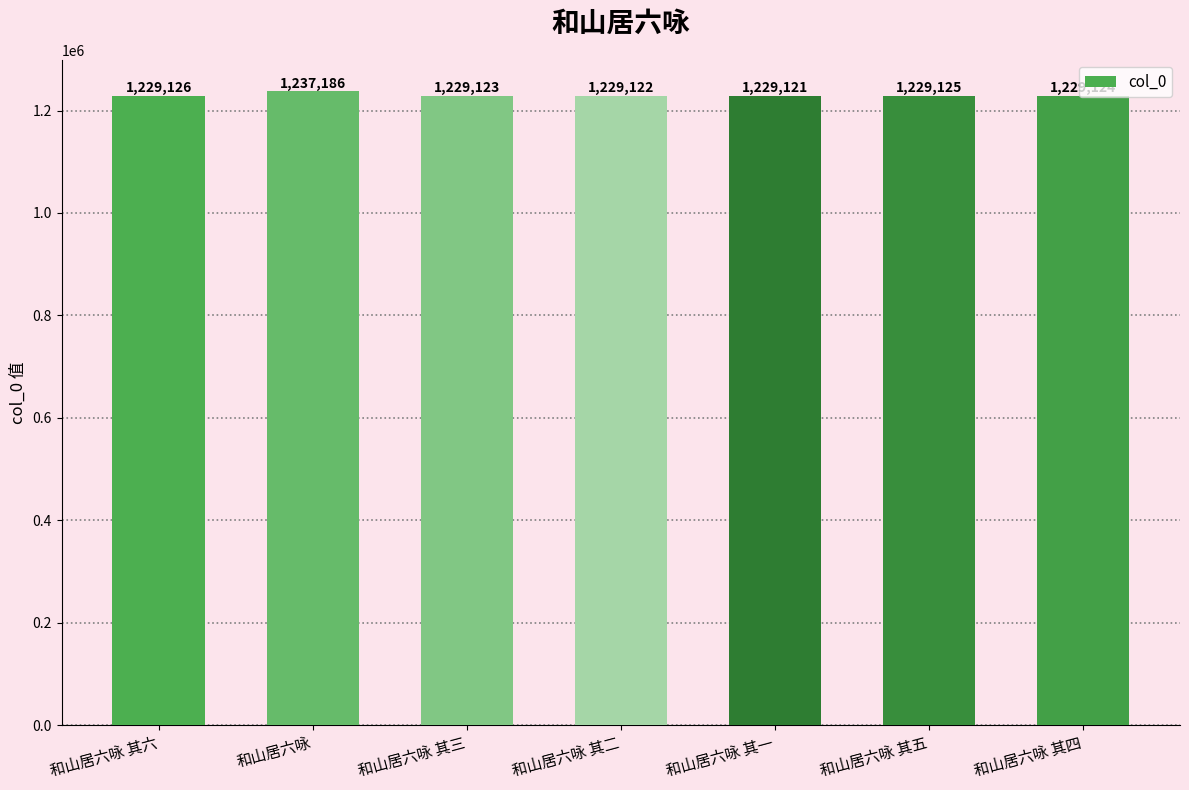

The chart shows a value of 1229124 at 和山居六咏 其四. True or false?

True